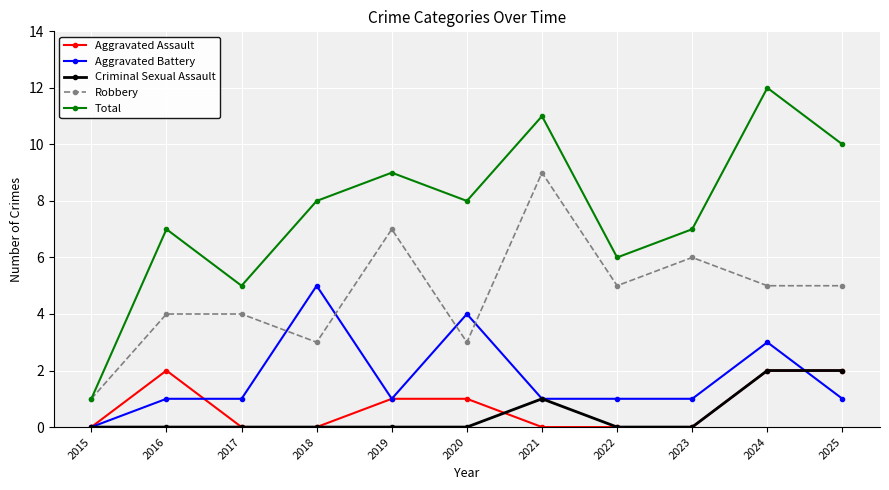

Between 2015 and 2023, which series saw the biggest shift?

Total